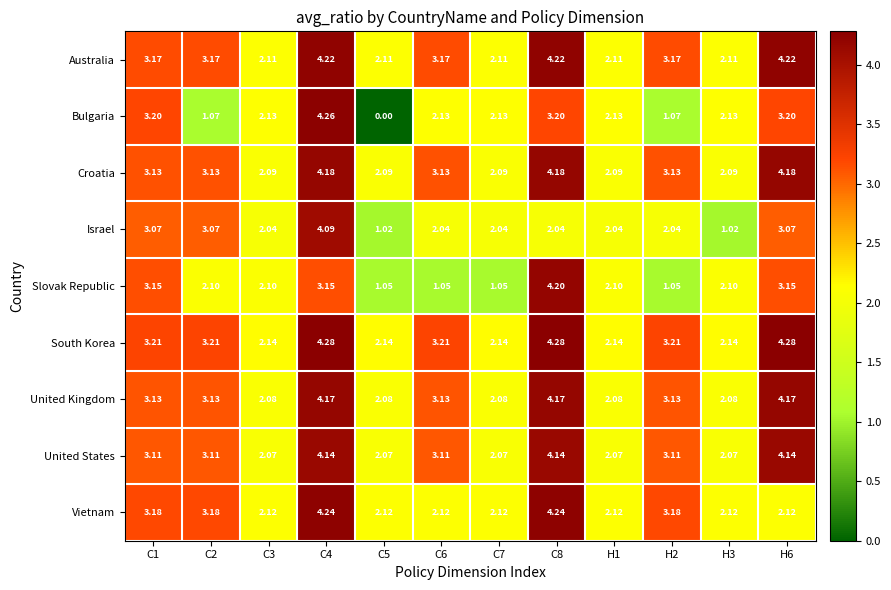

Which series changed the most between C2 and H3?

Israel